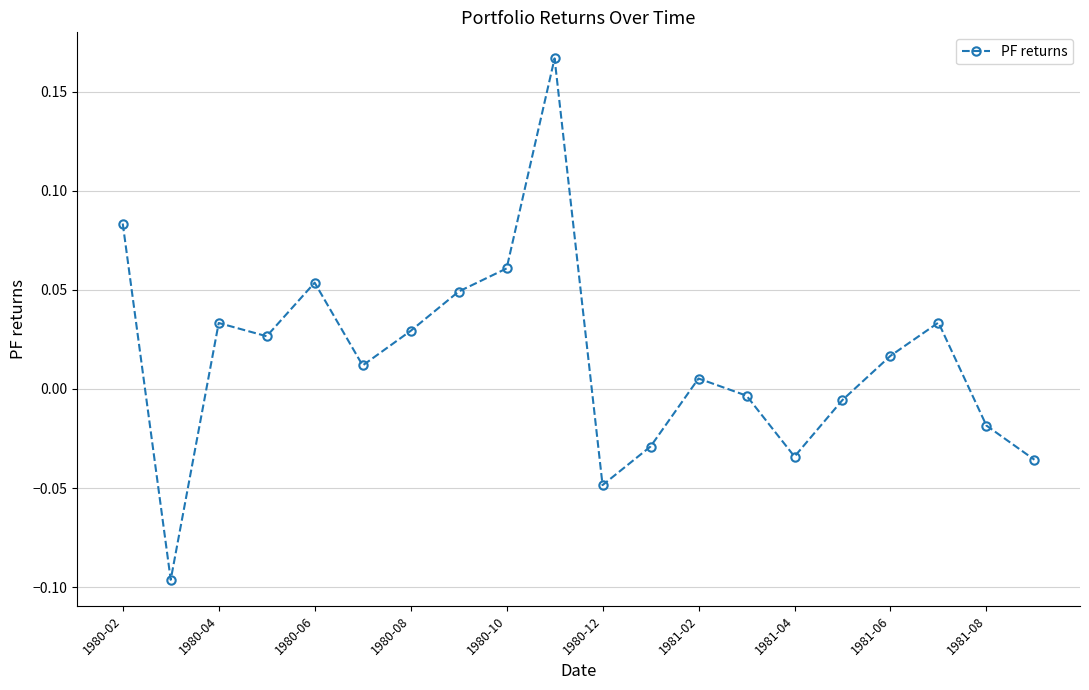

What is the sum of all values?

0.3